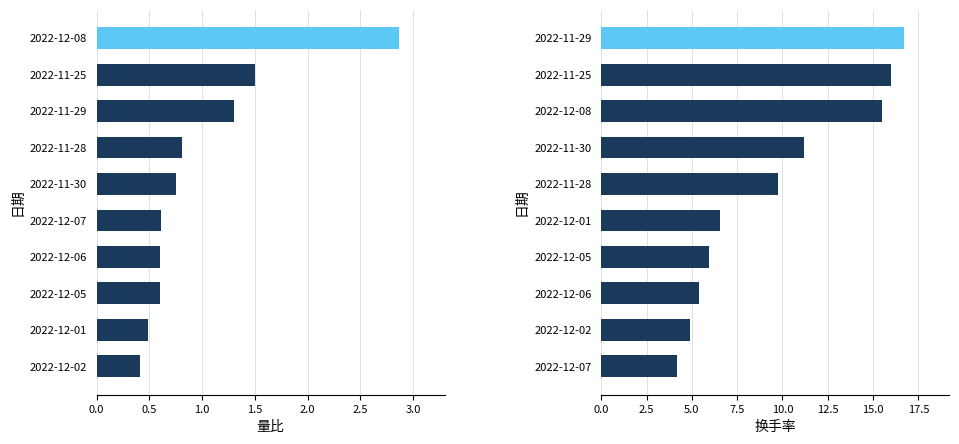

Count the number of data series in this chart.

2